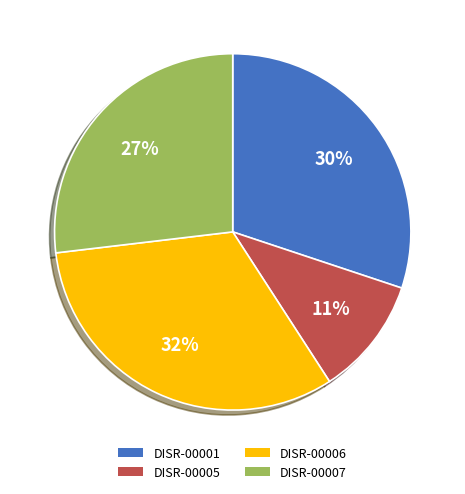

Which slice is the largest?

DISR-00006